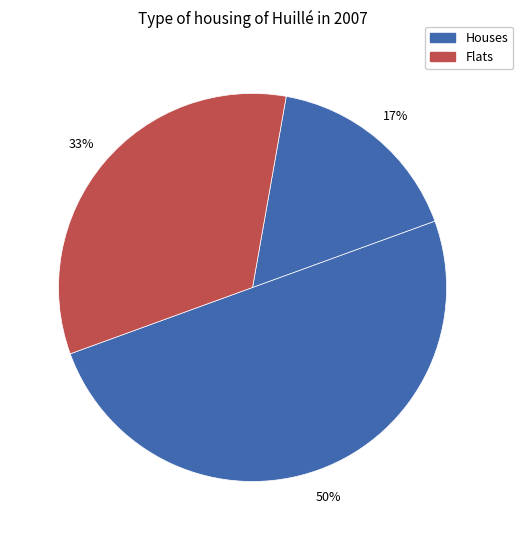

Count the number of slices in the pie.

3